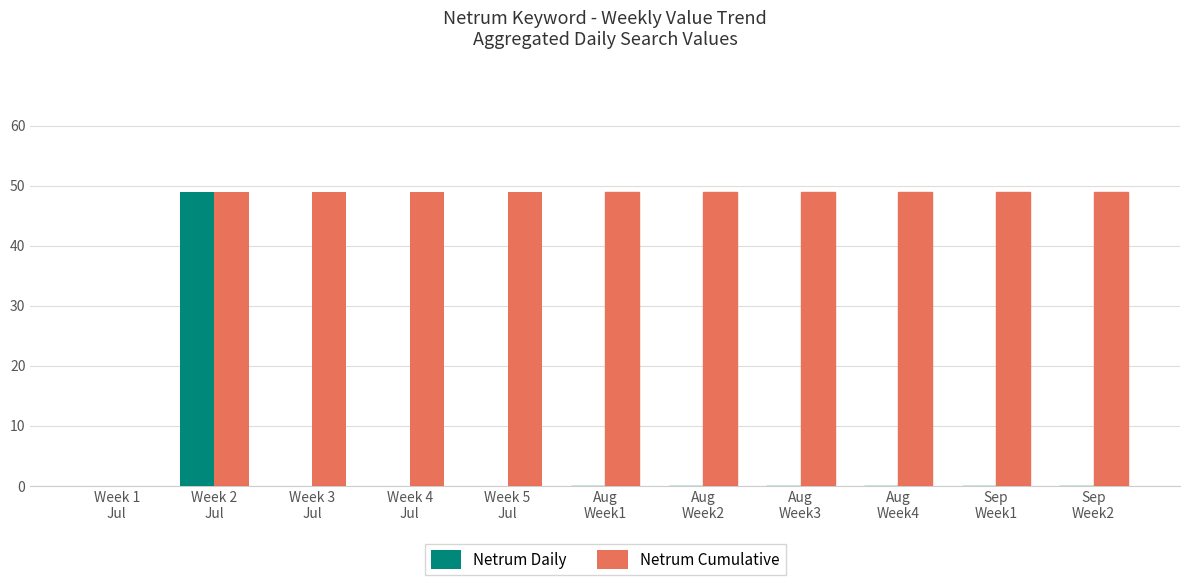

Which series has the largest total across all categories?

Netrum Cumulative